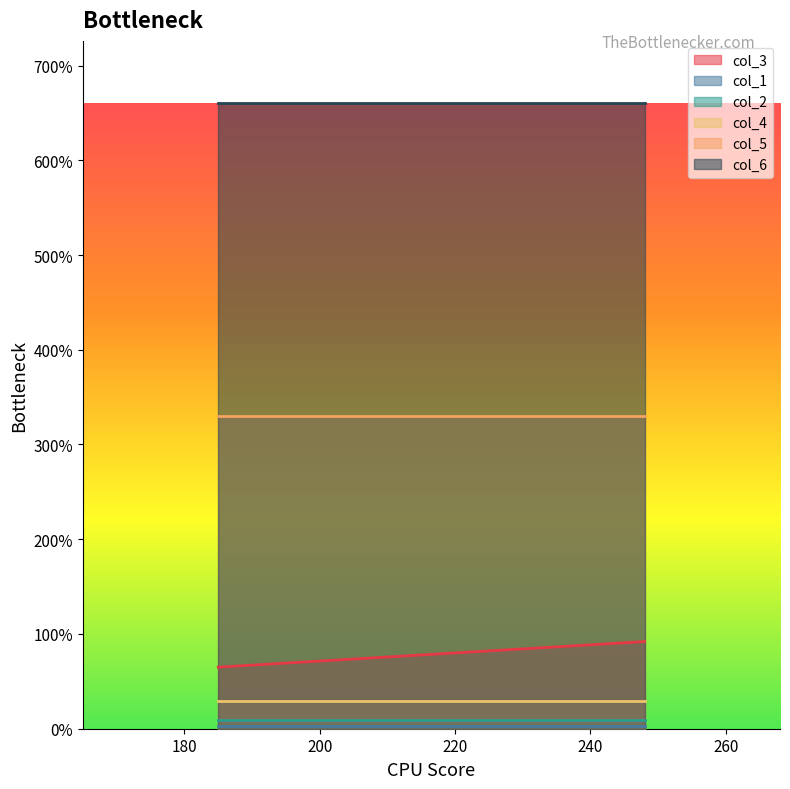

The col_2 series shows 14 at 185. True or false?

False